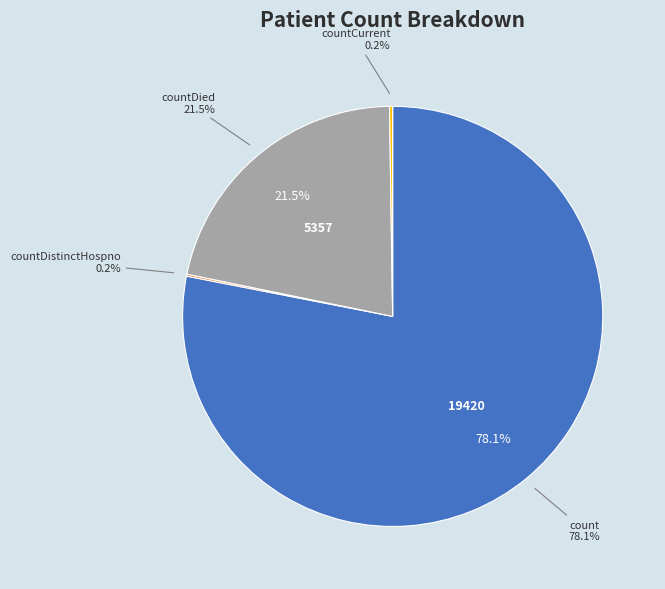

What is the largest slice in the pie chart?

count